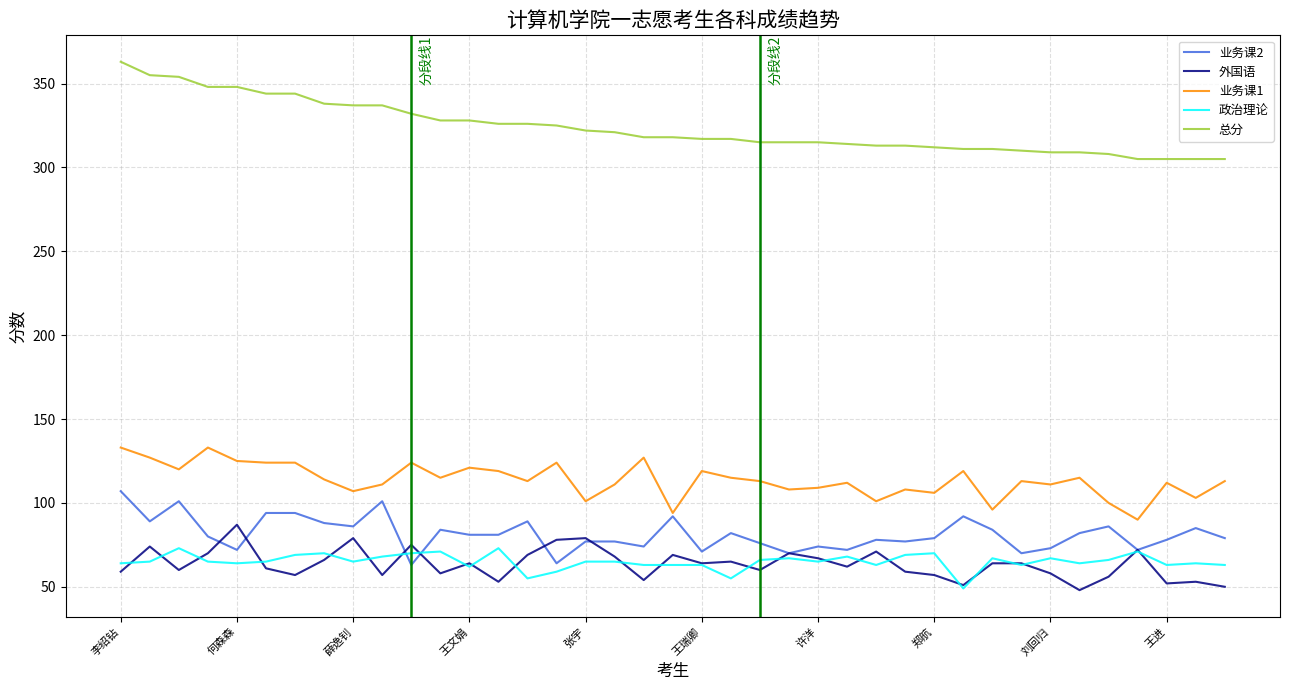

Does the chart display data point markers on the line(s)?

No